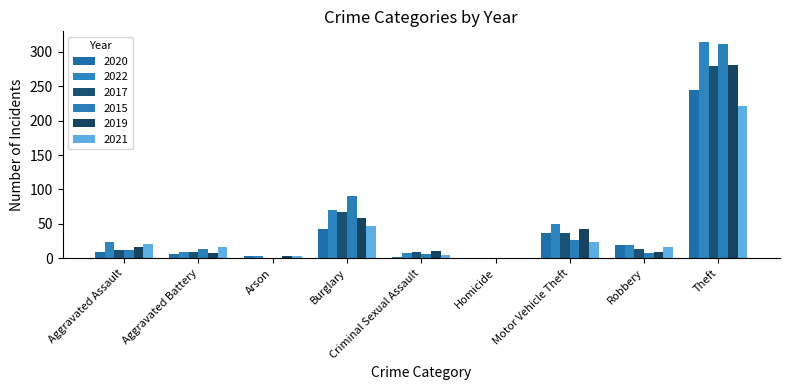

How many groups of bars are there?

9